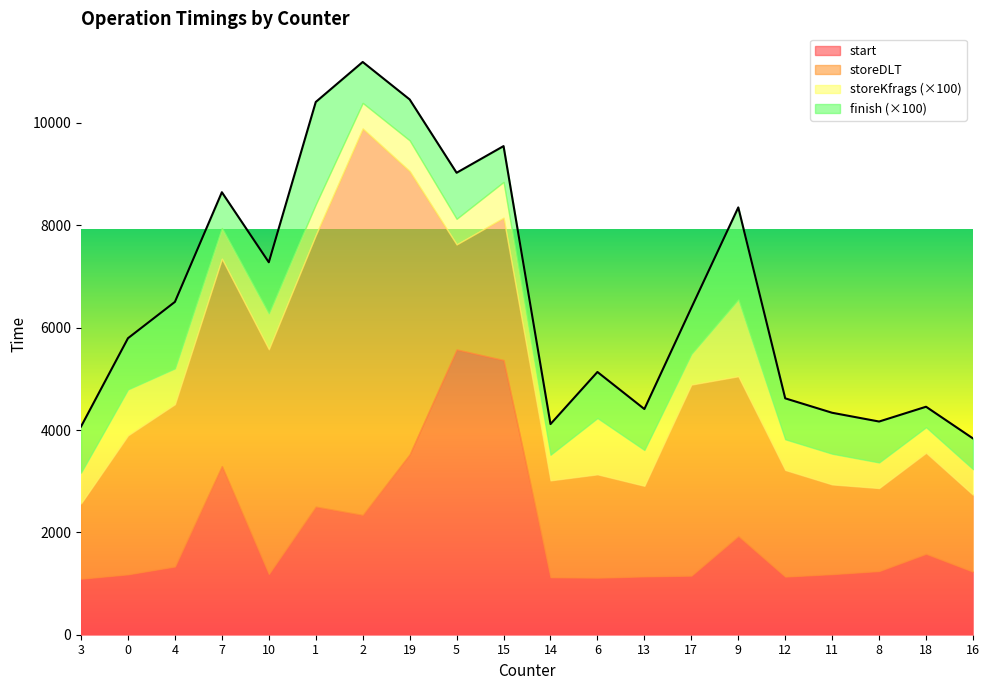

True or false: finish has a value of 4 at 3.

False